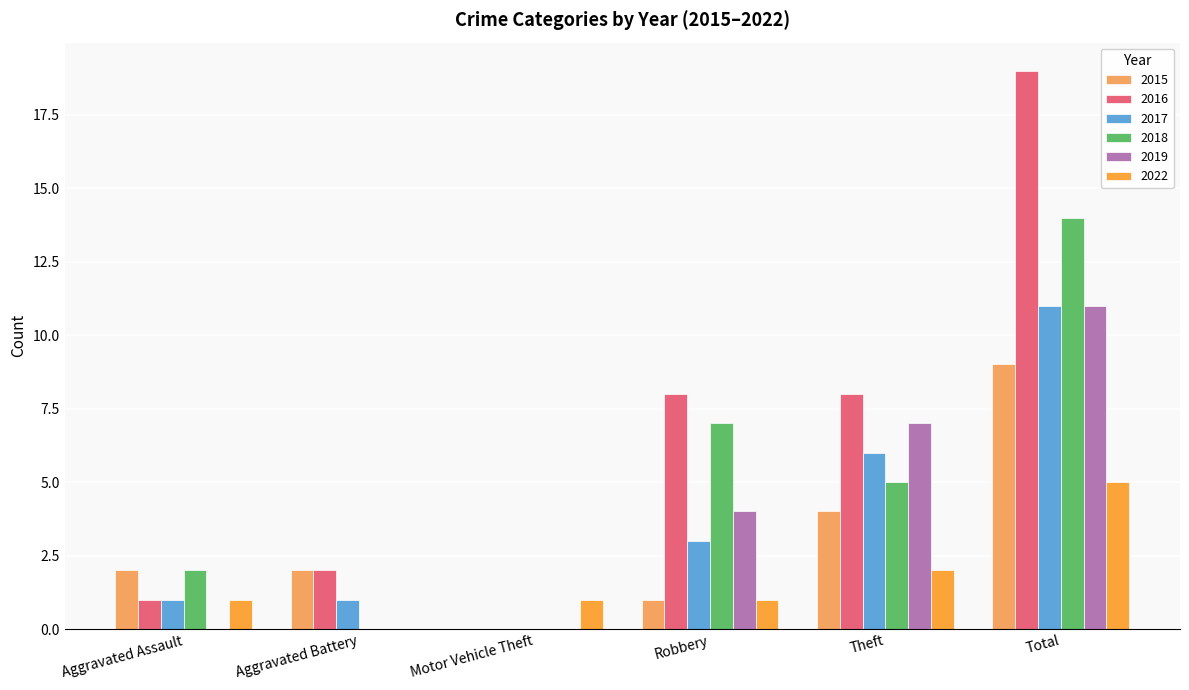

Rank the series by their maximum value, from lowest to highest.

2022, 2015, 2017, 2019, 2018, 2016